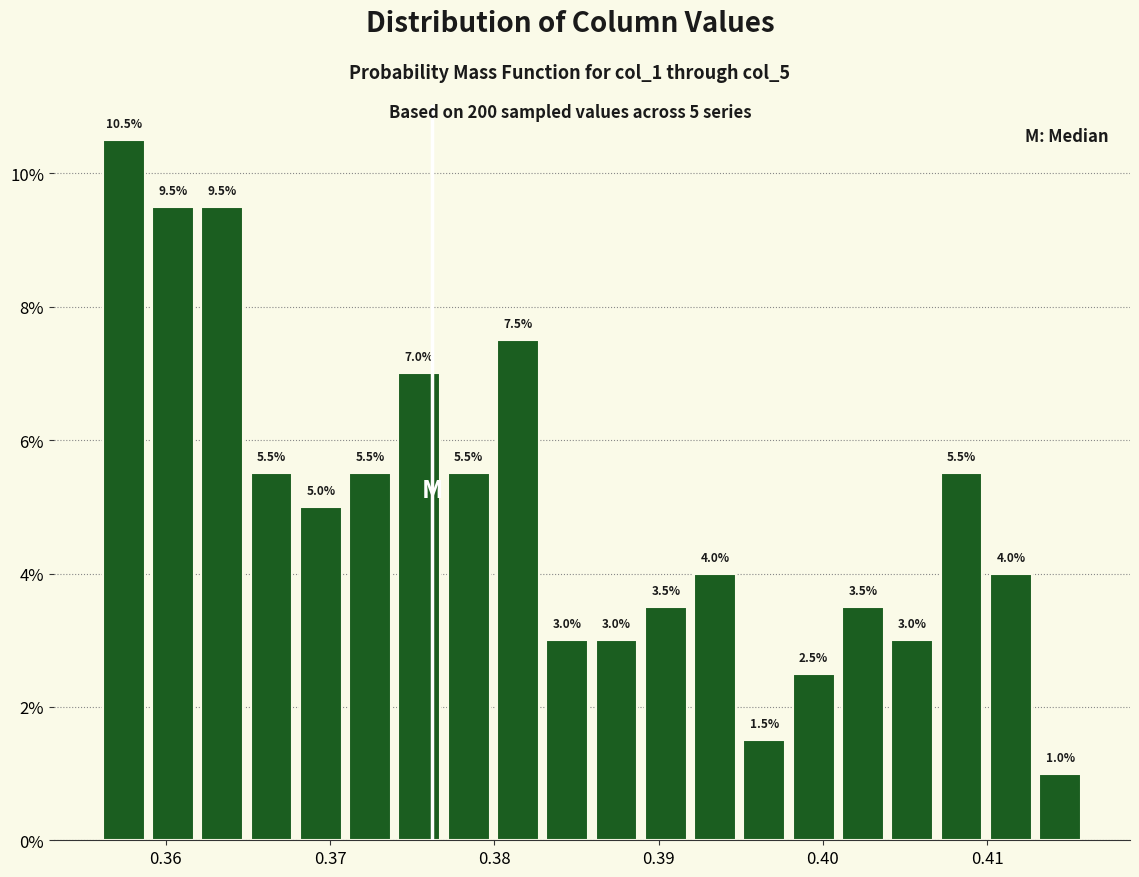

Read against the x-axis, roughly where is the centre of the tallest bar?

0.357